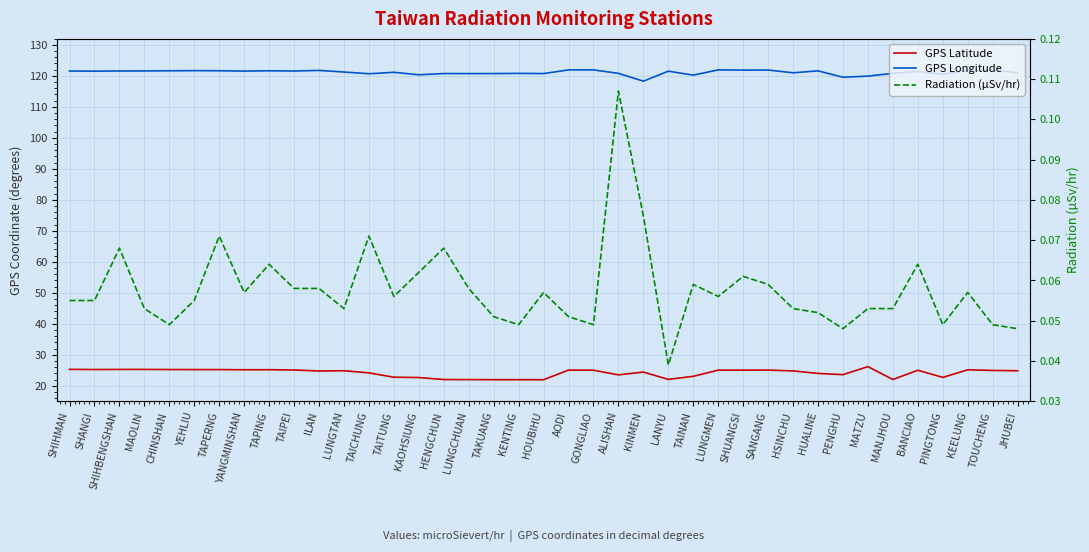

Read the GPS Longitude value at TAPERNG.

121.7